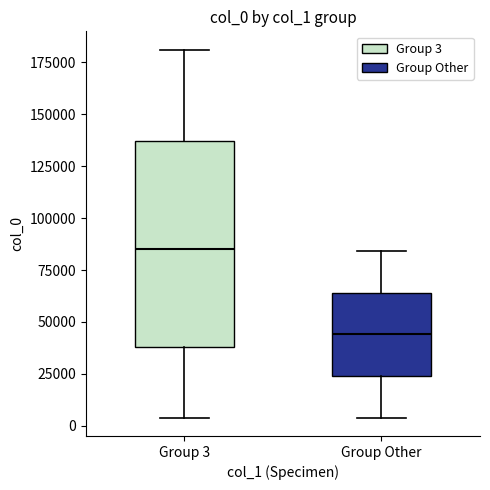

Which box is the tallest, from its lower edge to its upper edge?

Group 3